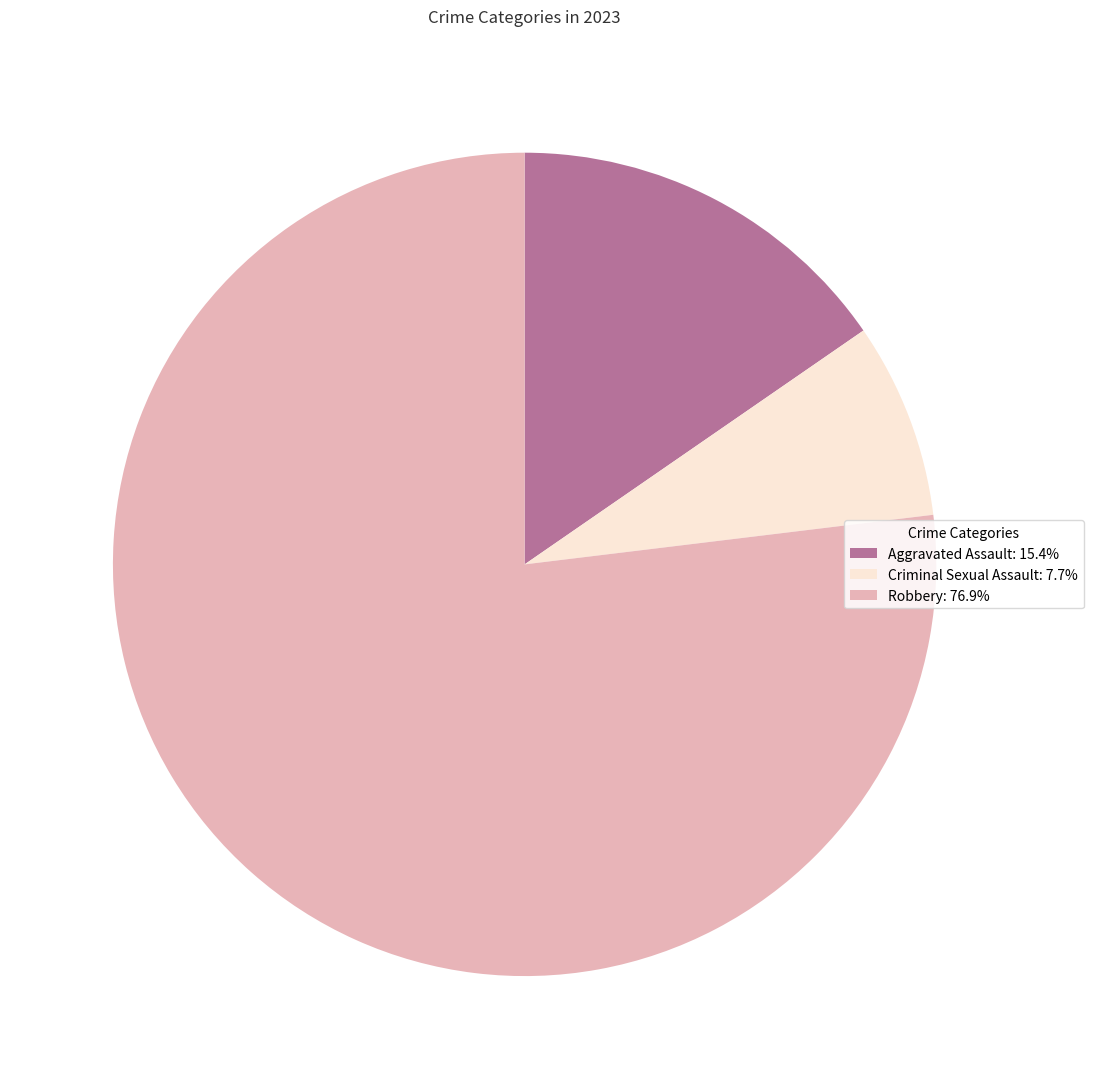

Do Aggravated Assault: 15.4% and Criminal Sexual Assault: 7.7% together represent more than half of the pie?

No